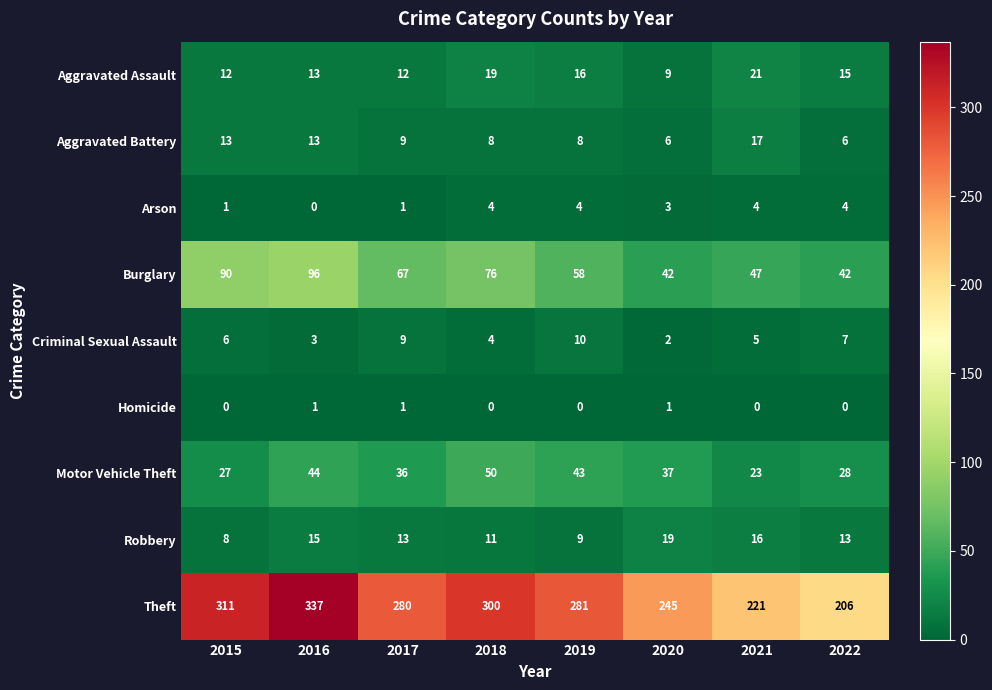

True or false: Aggravated Battery has a value of 9 at 2020.

False